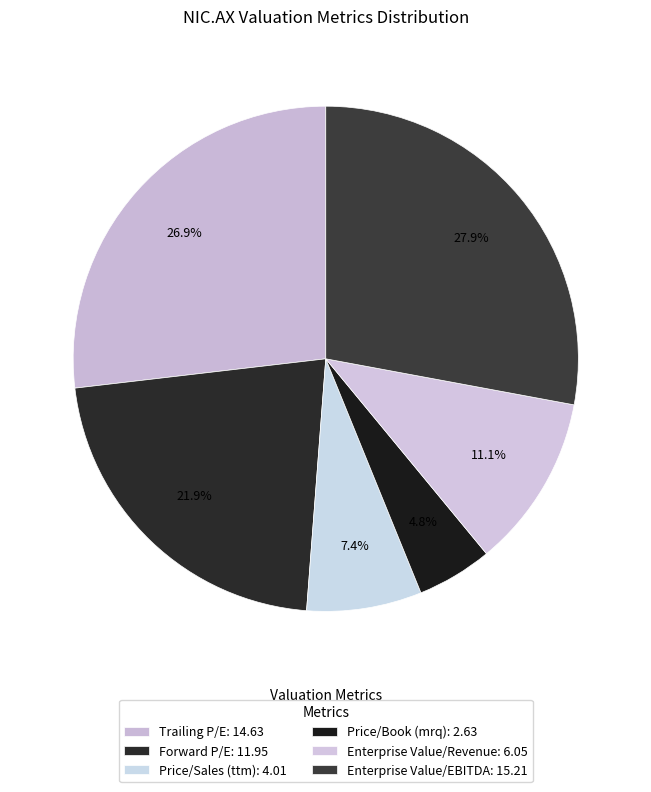

Count the number of slices in the pie.

6